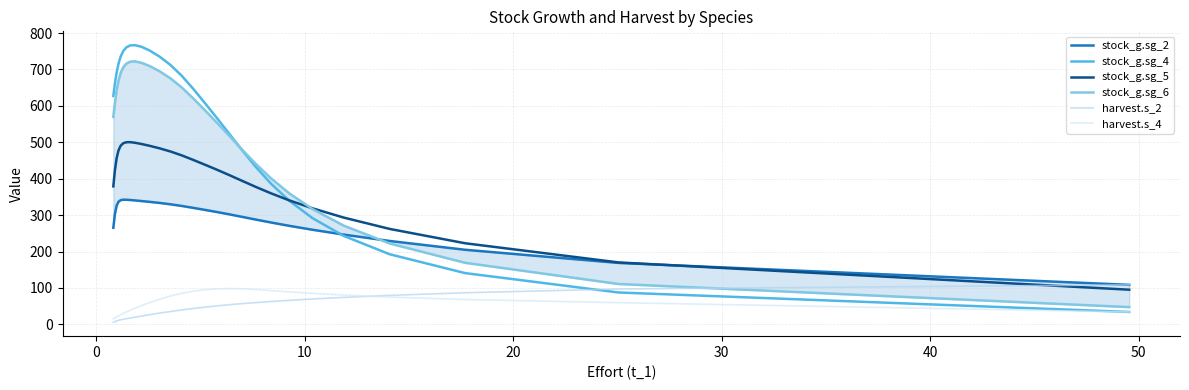

Which series has the widest spread of values?

stock_g.sg_4